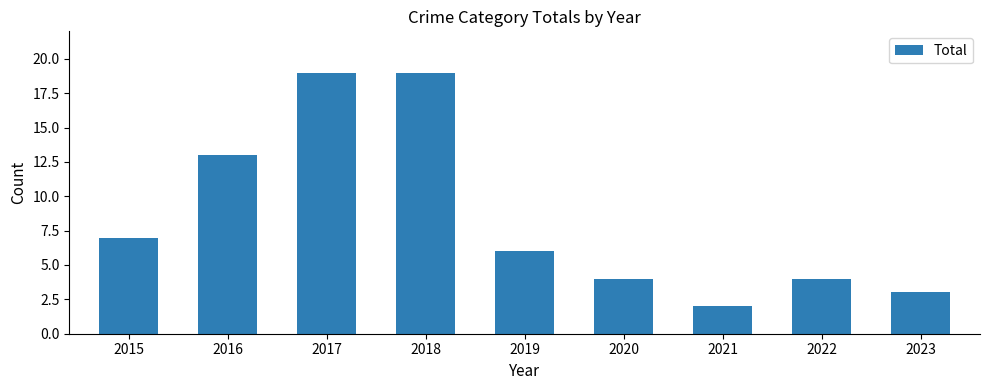

How many data points are less than 6?

4